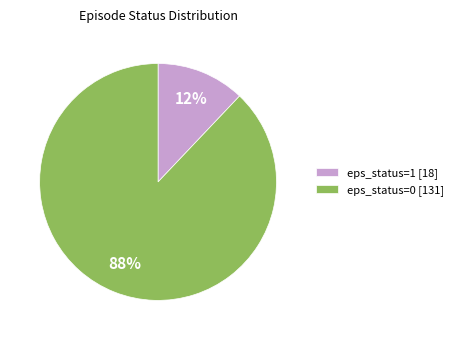

Which slice represents more than half of the pie?

eps_status=0